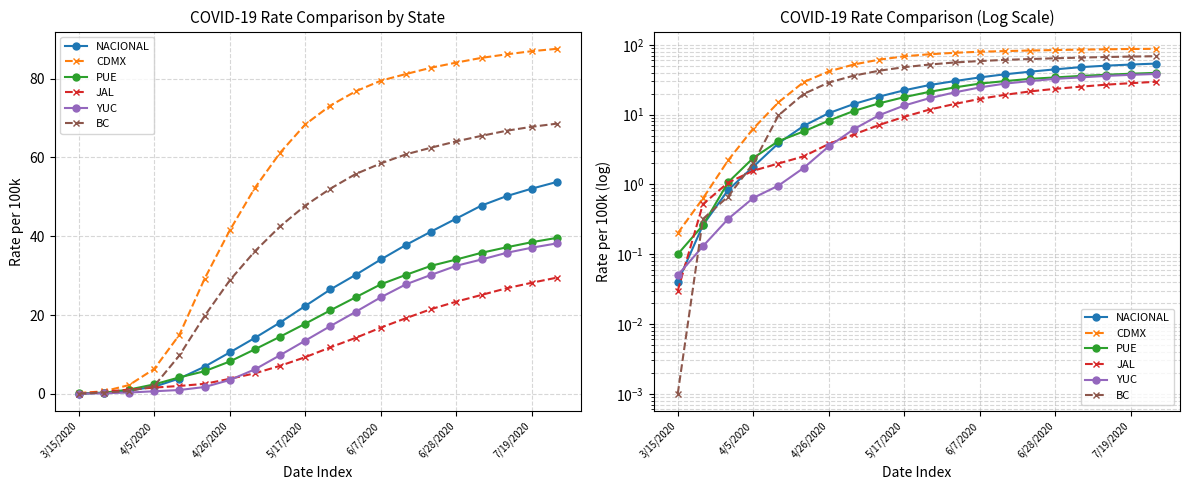

Which series has the largest range (max minus min)?

CDMX